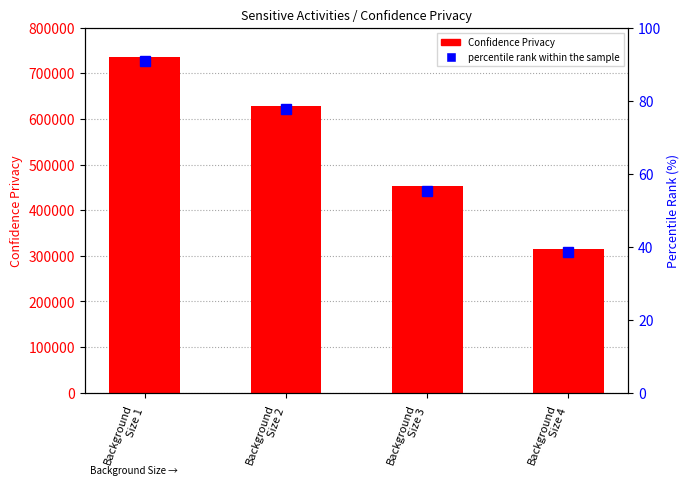

Which category has the highest value across all series?

Background
Size 1